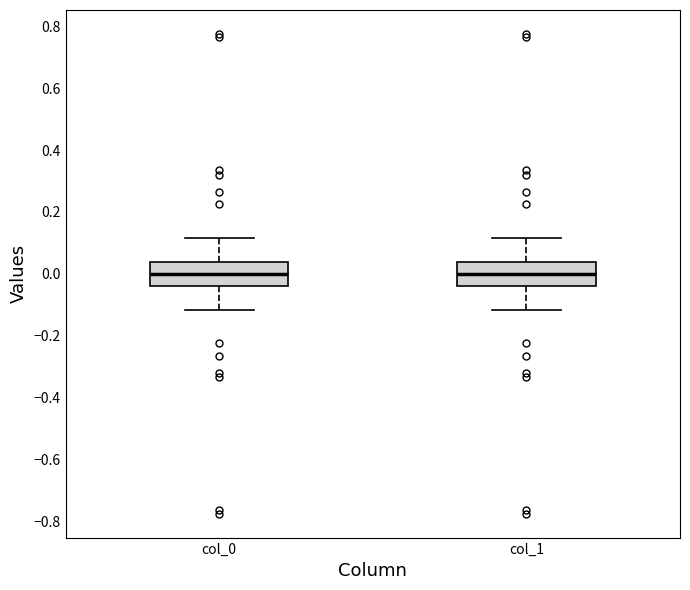

Where does the median line of the box for col_1 sit on the y-axis? The values are not printed on the chart, so give them approximately, as read against the axis.

0.00